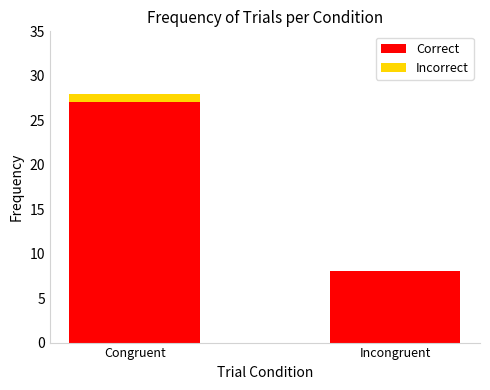

Does the chart contain stacked bars?

Yes